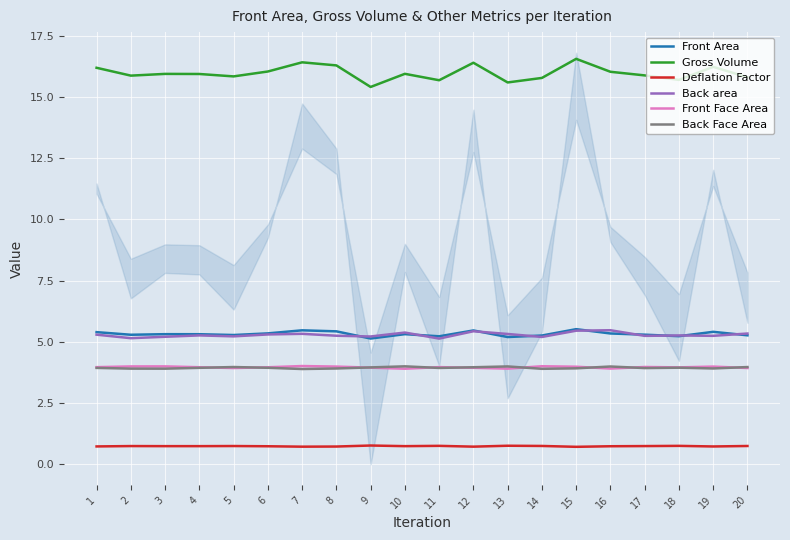

Reading left to right, list all the values displayed in this chart.

Front Area: 1=5.4	2=5.3	3=5.3	4=5.3	5=5.3	6=5.3	7=5.5	8=5.4	9=5.1	10=5.3	11=5.2	12=5.5	13=5.2	14=5.3	15=5.5	16=5.3	17=5.3	18=5.2	19=5.4	20=5.3
Gross Volume: 1=16.2	2=15.9	3=15.9	4=15.9	5=15.8	6=16.0	7=16.4	8=16.3	9=15.4	10=15.9	11=15.7	12=16.4	13=15.6	14=15.8	15=16.5	16=16.0	17=15.9	18=15.7	19=16.2	20=15.8
Deflation Factor: 1=0.7	2=0.7	3=0.7	4=0.7	5=0.7	6=0.7	7=0.7	8=0.7	9=0.8	10=0.7	11=0.8	12=0.7	13=0.8	14=0.7	15=0.7	16=0.7	17=0.7	18=0.8	19=0.7	20=0.7
Back area: 1=5.3	2=5.1	3=5.2	4=5.3	5=5.2	6=5.3	7=5.3	8=5.2	9=5.2	10=5.4	11=5.1	12=5.4	13=5.3	14=5.2	15=5.5	16=5.5	17=5.2	18=5.3	19=5.2	20=5.3
Front Face Area: 1=4.0	2=4.0	3=4.0	4=4.0	5=3.9	6=4.0	7=4.0	8=4.0	9=3.9	10=3.9	11=4.0	12=3.9	13=3.9	14=4.0	15=4.0	16=3.9	17=4.0	18=4.0	19=4.0	20=3.9
Back Face Area: 1=3.9	2=3.9	3=3.9	4=3.9	5=4.0	6=3.9	7=3.9	8=3.9	9=4.0	10=4.0	11=3.9	12=4.0	13=4.0	14=3.9	15=3.9	16=4.0	17=3.9	18=3.9	19=3.9	20=4.0